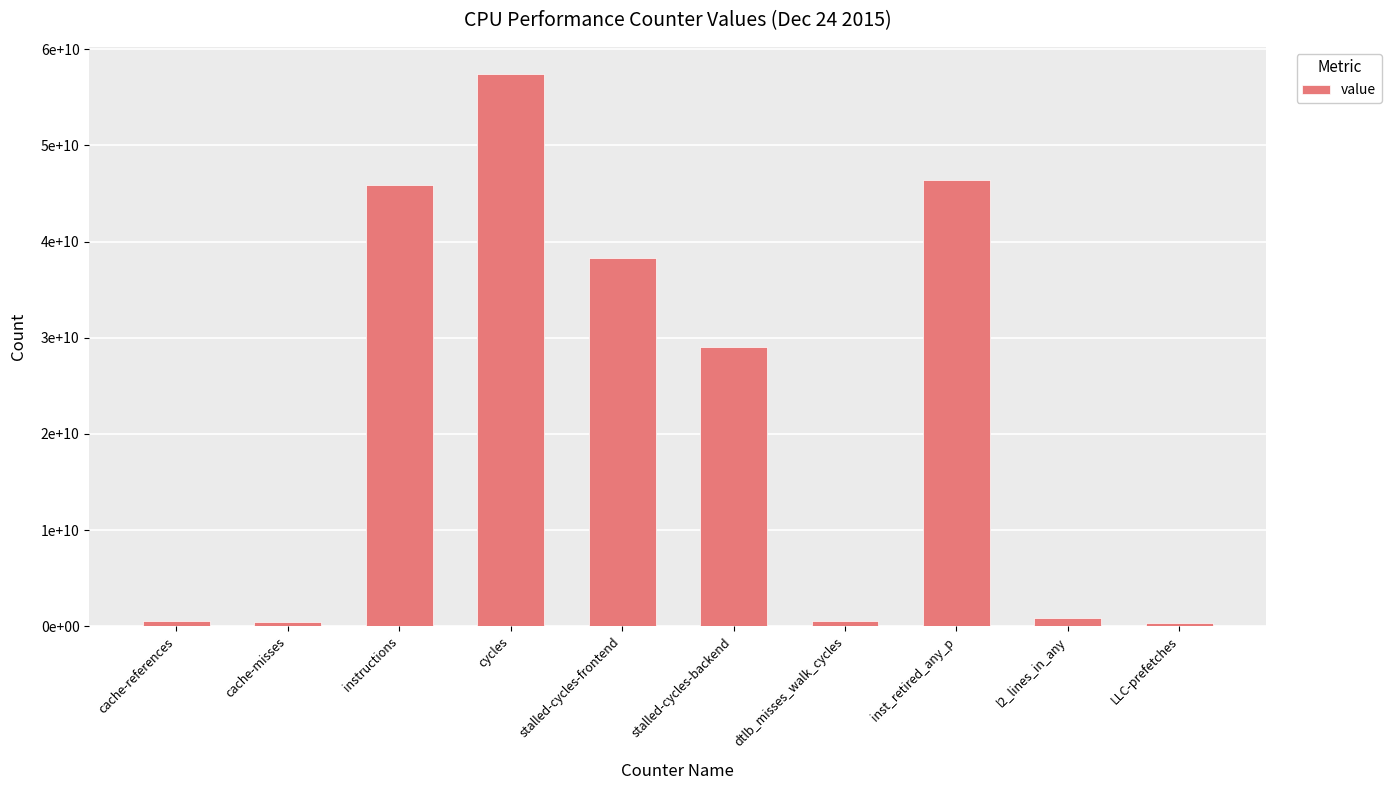

Does the chart contain any negative values?

No